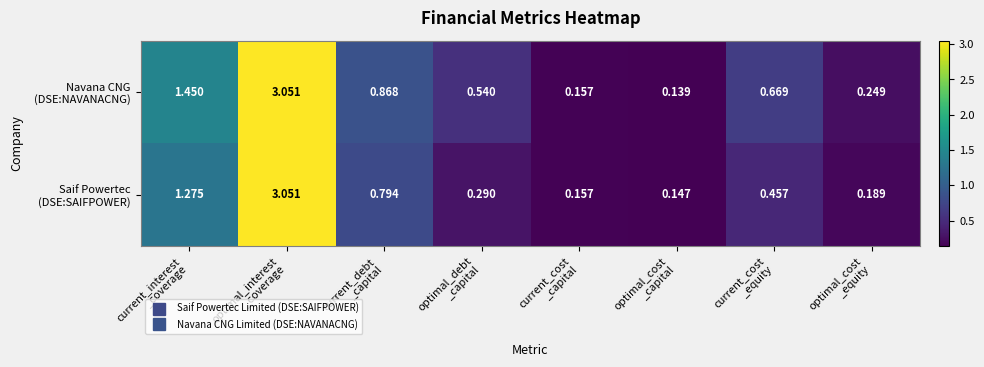

How many series are shown in this chart?

2